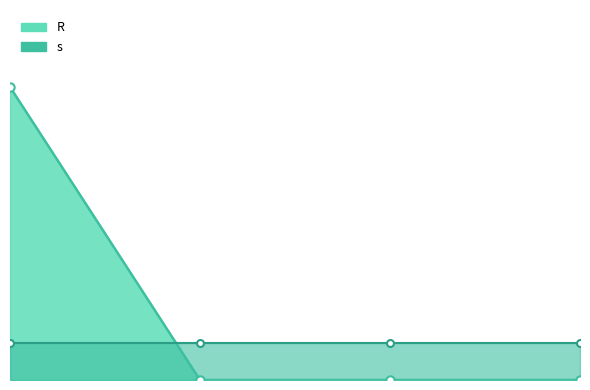

The chart shows a value of 0 at 10. True or false?

True